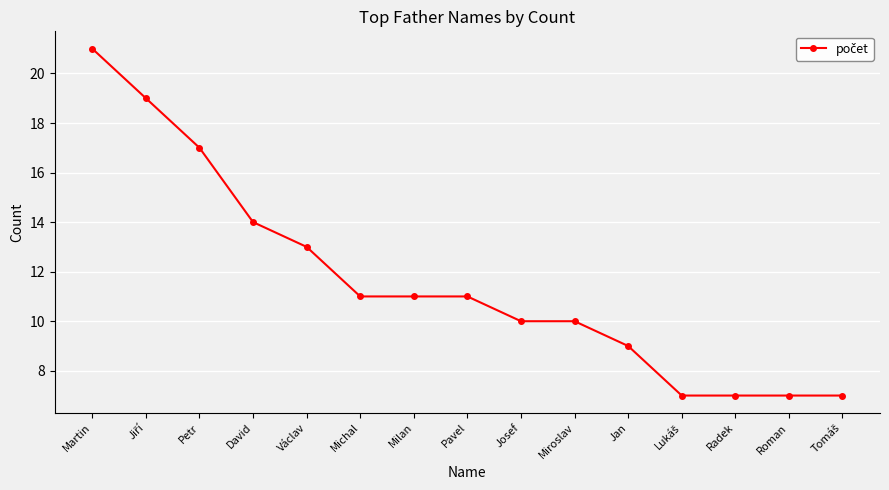

Between Jan and Martin, which is larger?

Martin